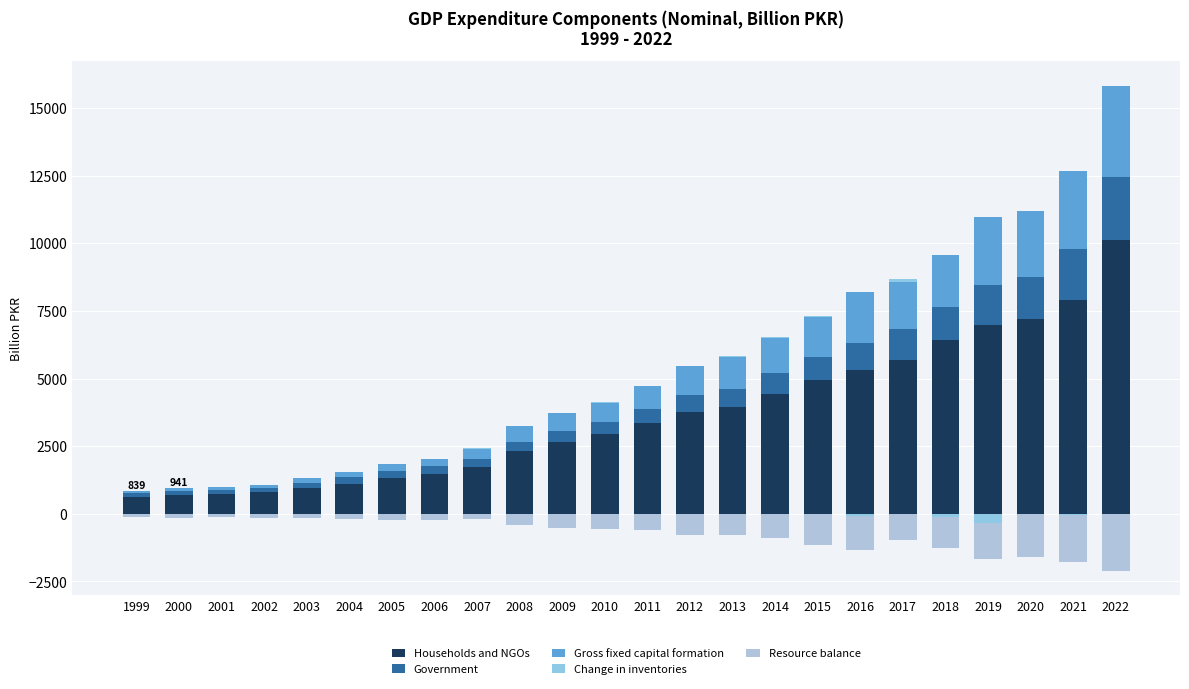

At how many categories does at least one series exceed 7073?

3